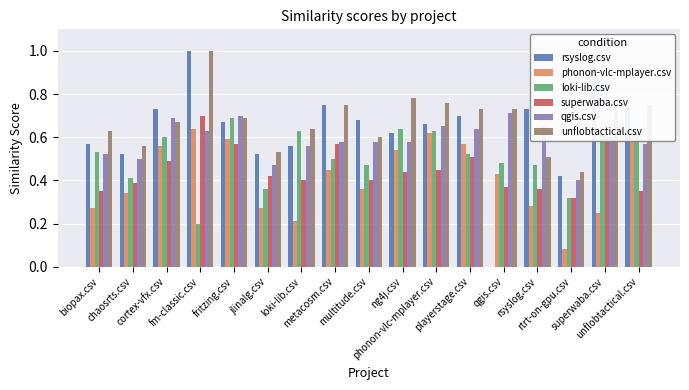

What is the greatest value displayed?

1.0